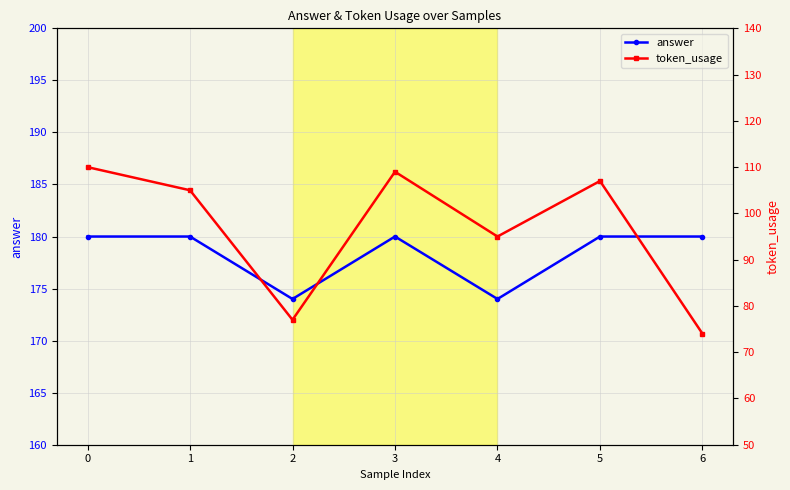

Reading left to right, list all the values displayed in this chart.

answer: 180	180	174	180	174	180	180
token_usage: 110	105	77	109	95	107	74